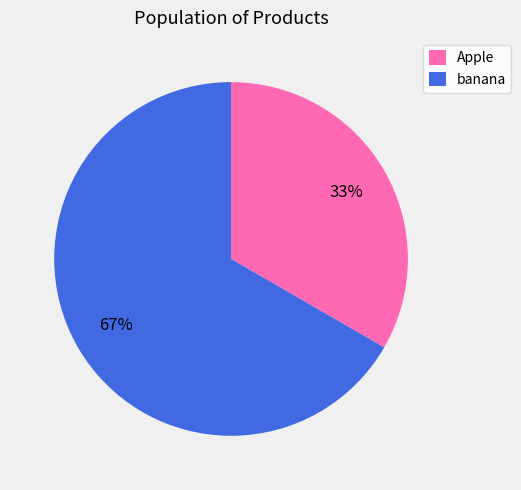

How many segments does this pie chart have?

2